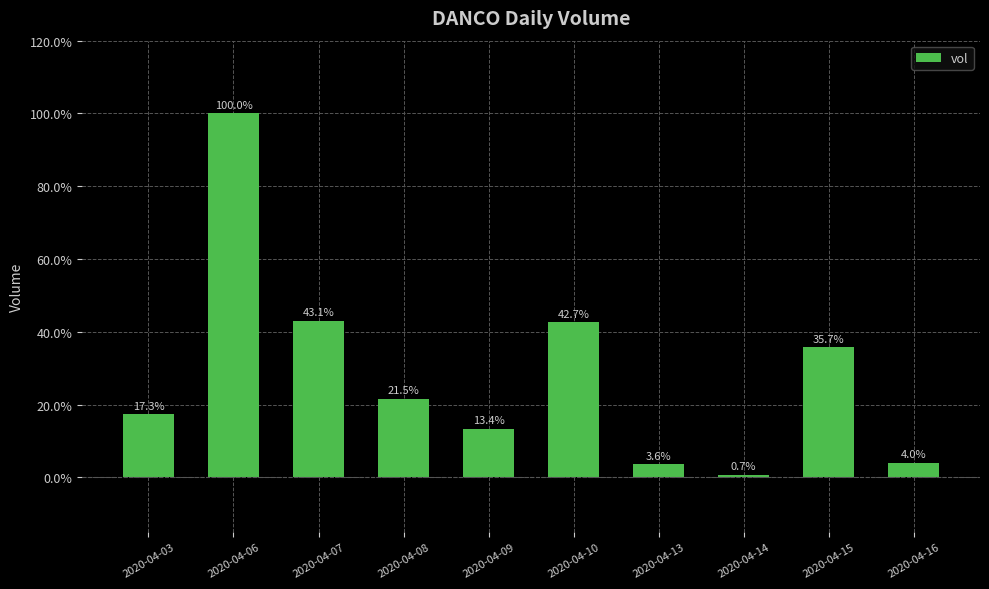

What is the ratio of the value at 2020-04-10 to the value at 2020-04-03?

2.5